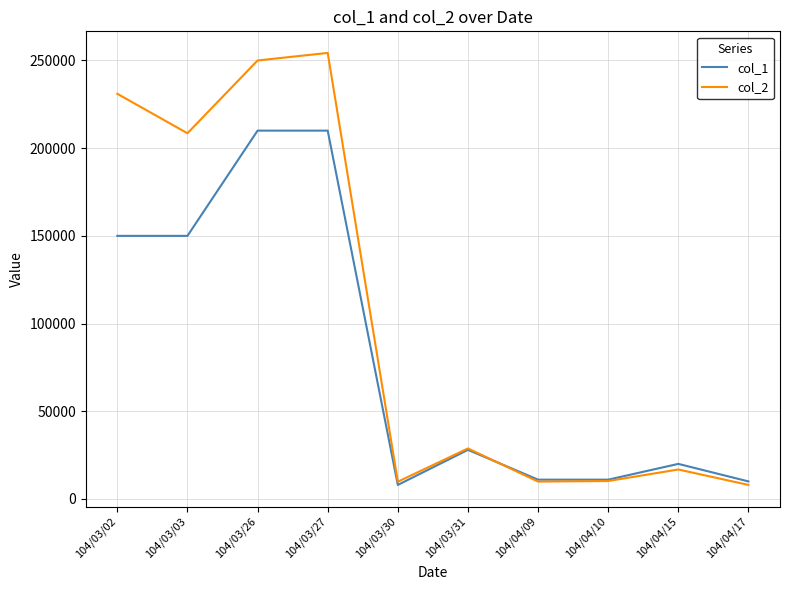

Count the number of categories in the chart.

10